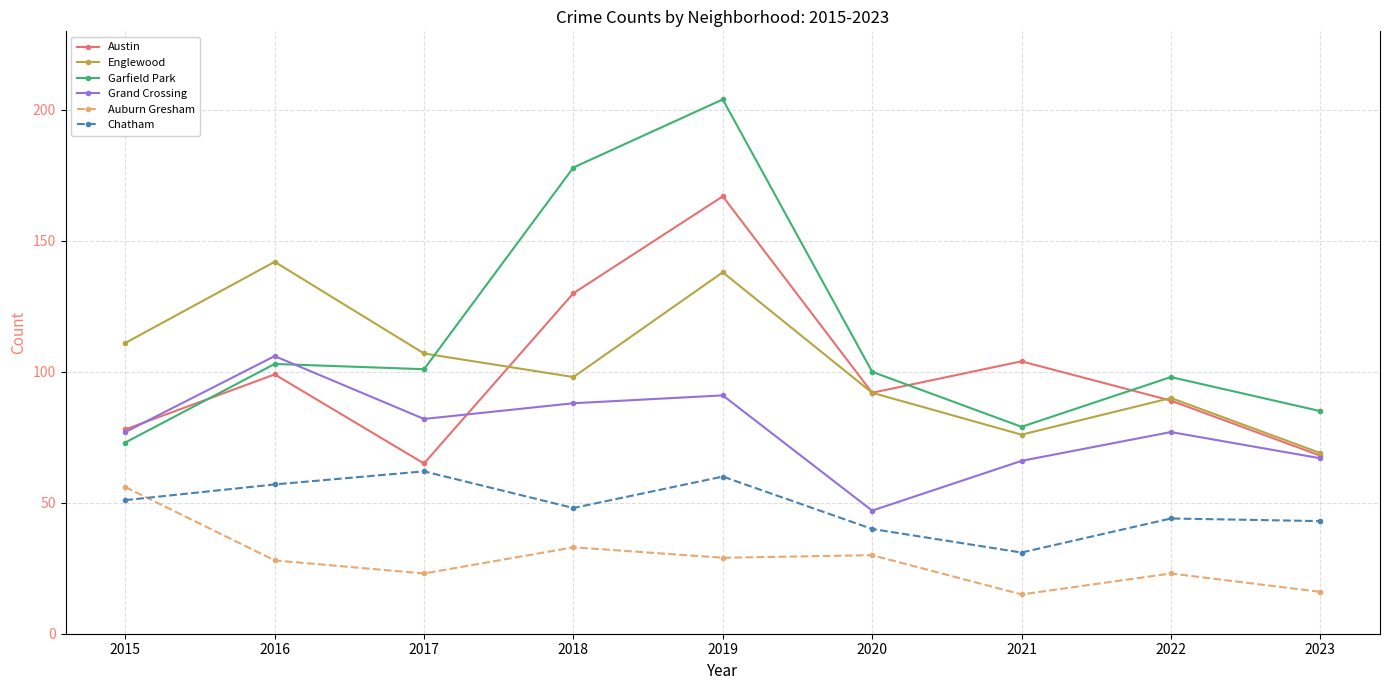

True or false: Grand Crossing and Englewood intersect in this chart.

False